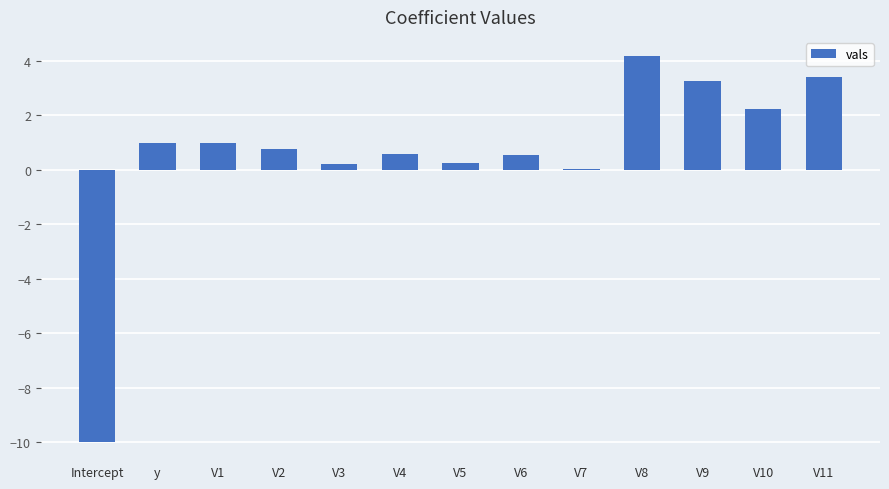

Is it true that the value at Intercept is -10.0?

True